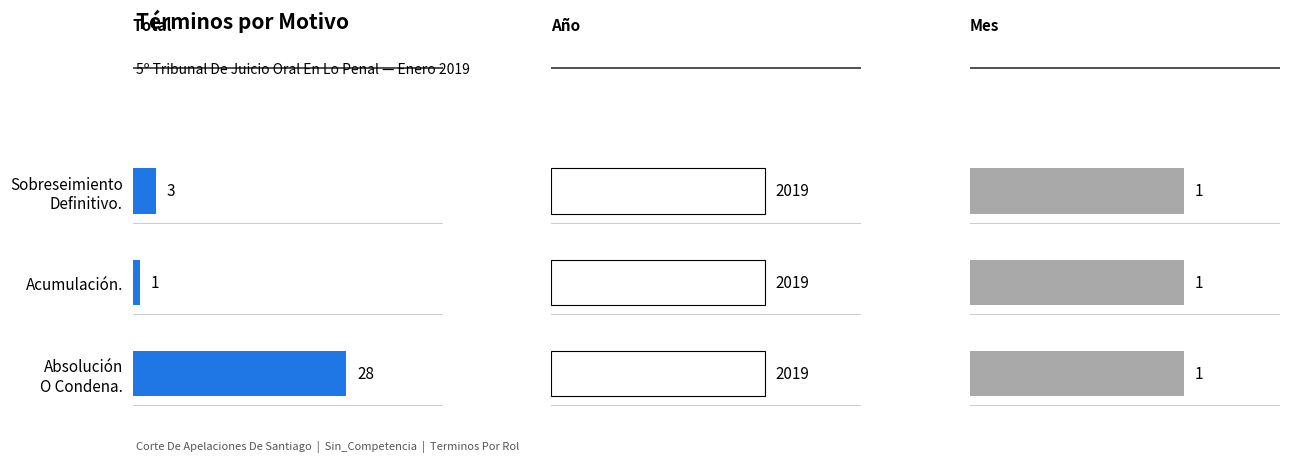

Is the value of Año at 0 greater than the value of Mes at 0?

No